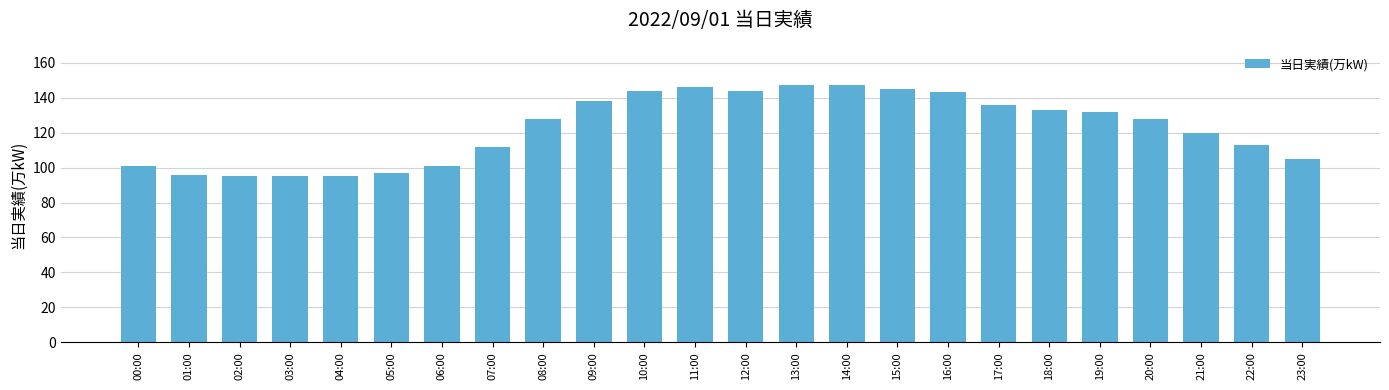

What is the change in value from 03:00 to 09:00?

+43